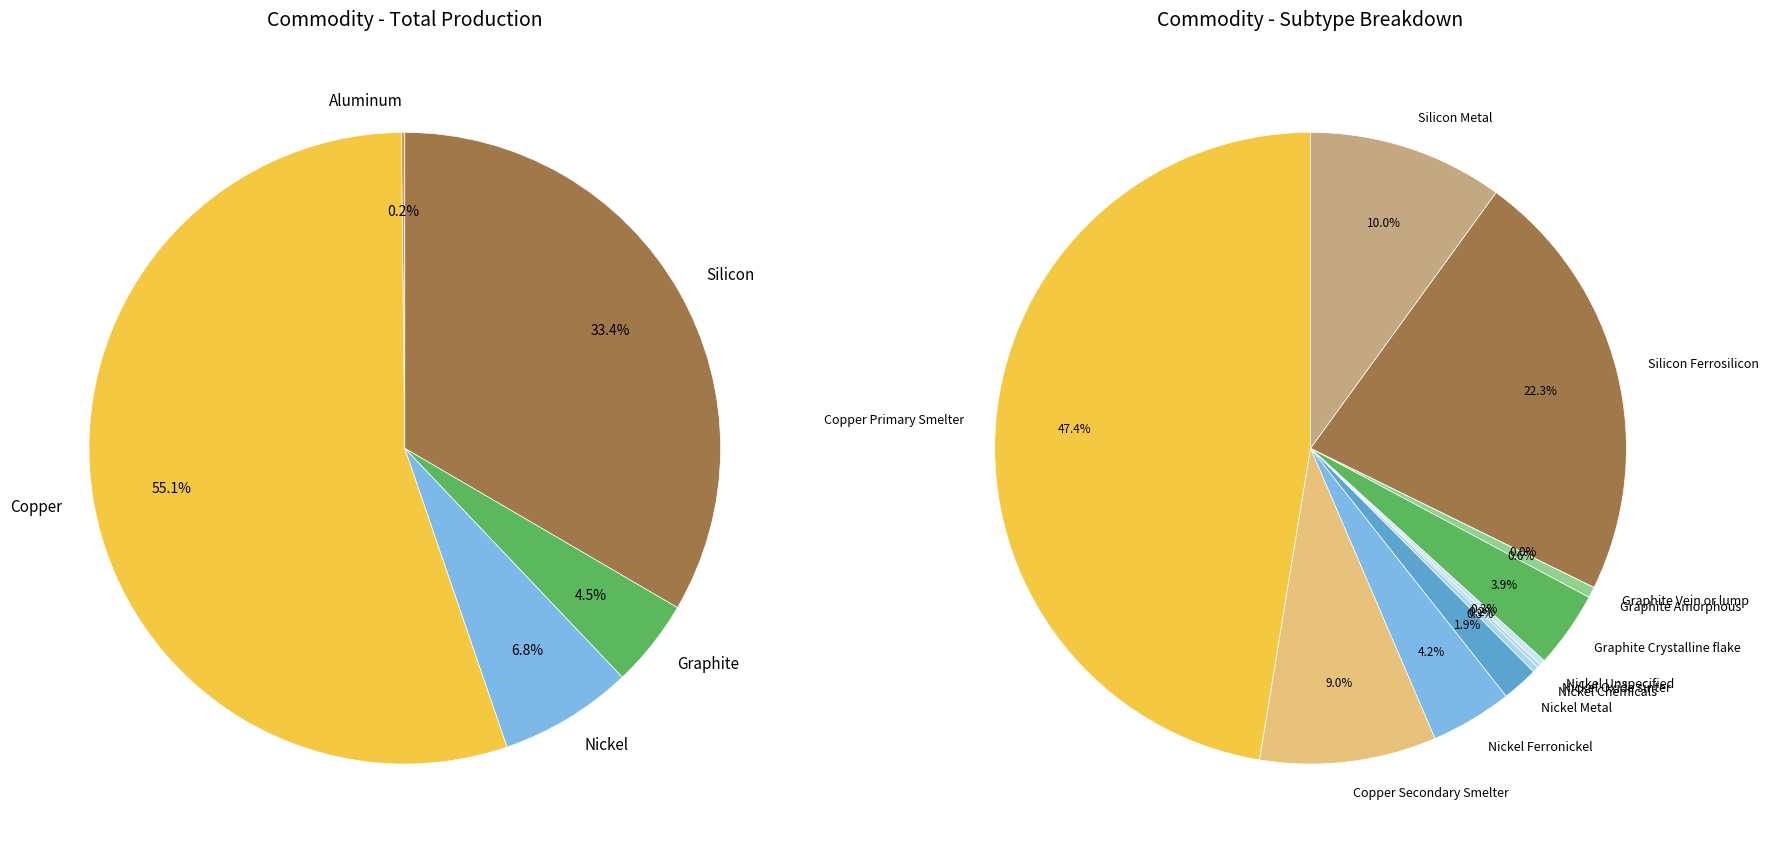

Does Copper account for over 50% of the chart?

Yes